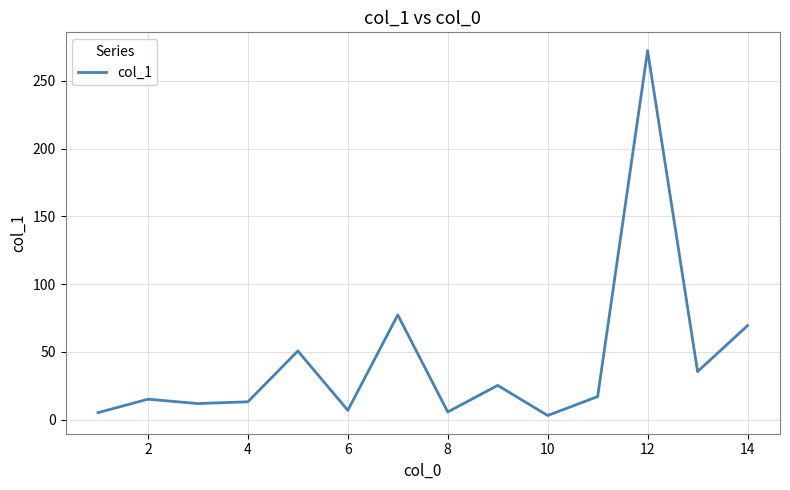

What is the minimum value shown in the chart?

3.0